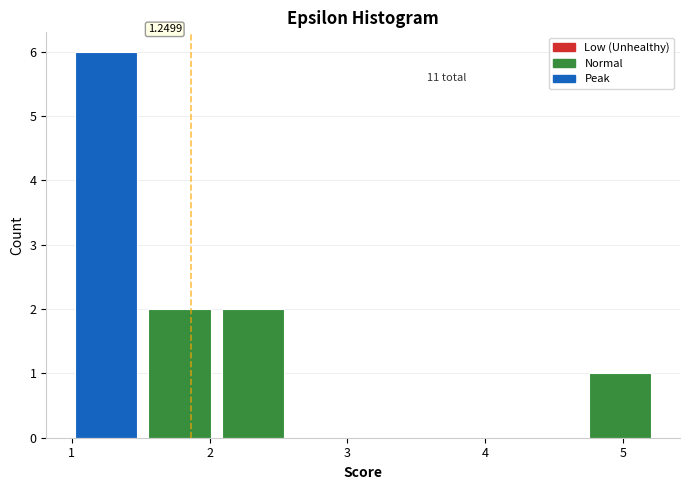

Over which range of the x-axis is the bar tallest?

1.0 to 1.5